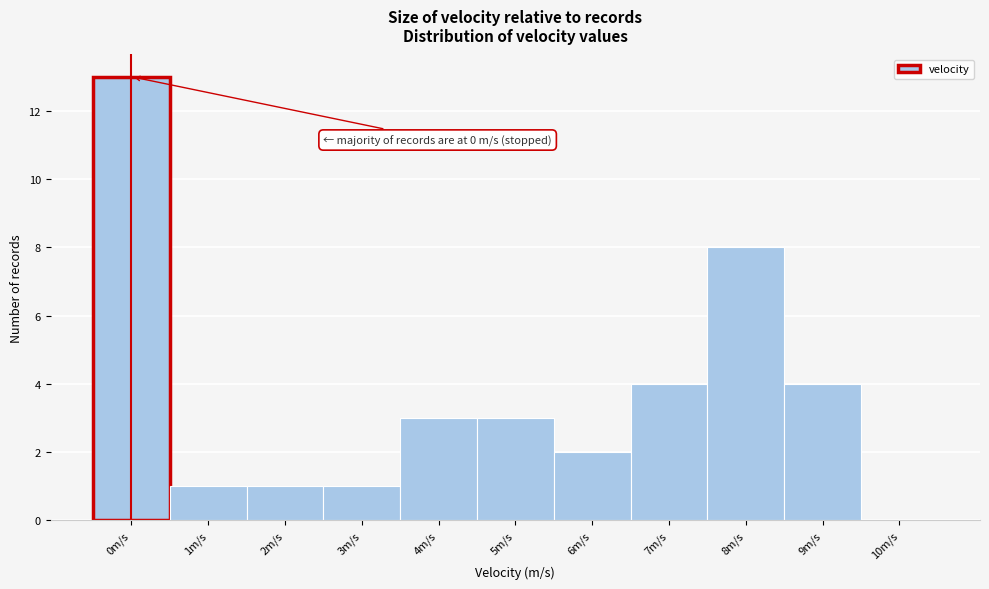

Reading right to left, transcribe all the data shown in this chart.

10m/s=0	9m/s=4	8m/s=8	7m/s=4	6m/s=2	5m/s=3	4m/s=3	3m/s=1	2m/s=1	1m/s=1	0m/s=13